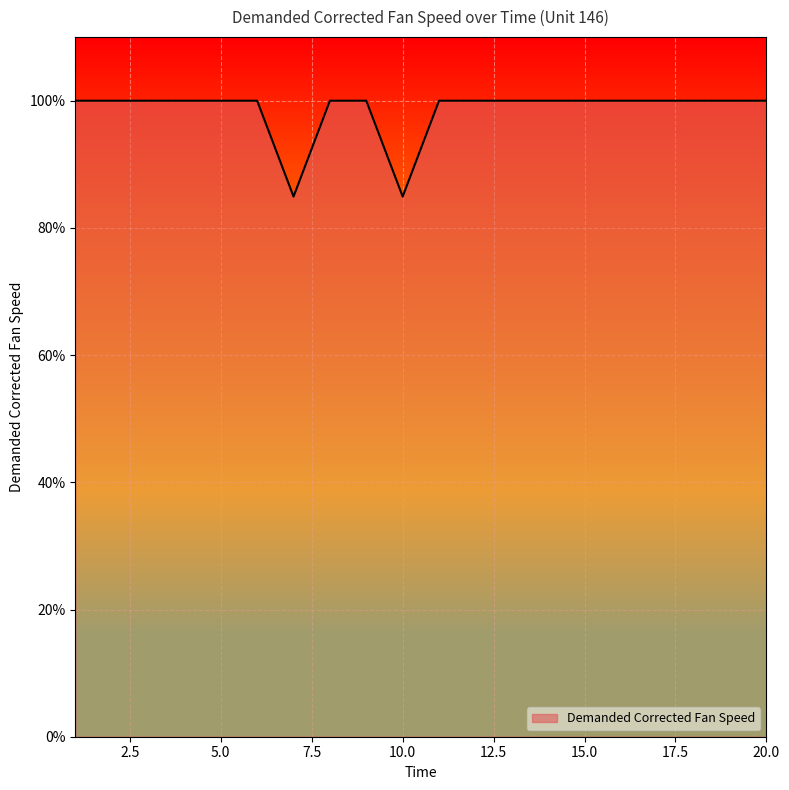

What is the minimum value shown in the chart?

84.9